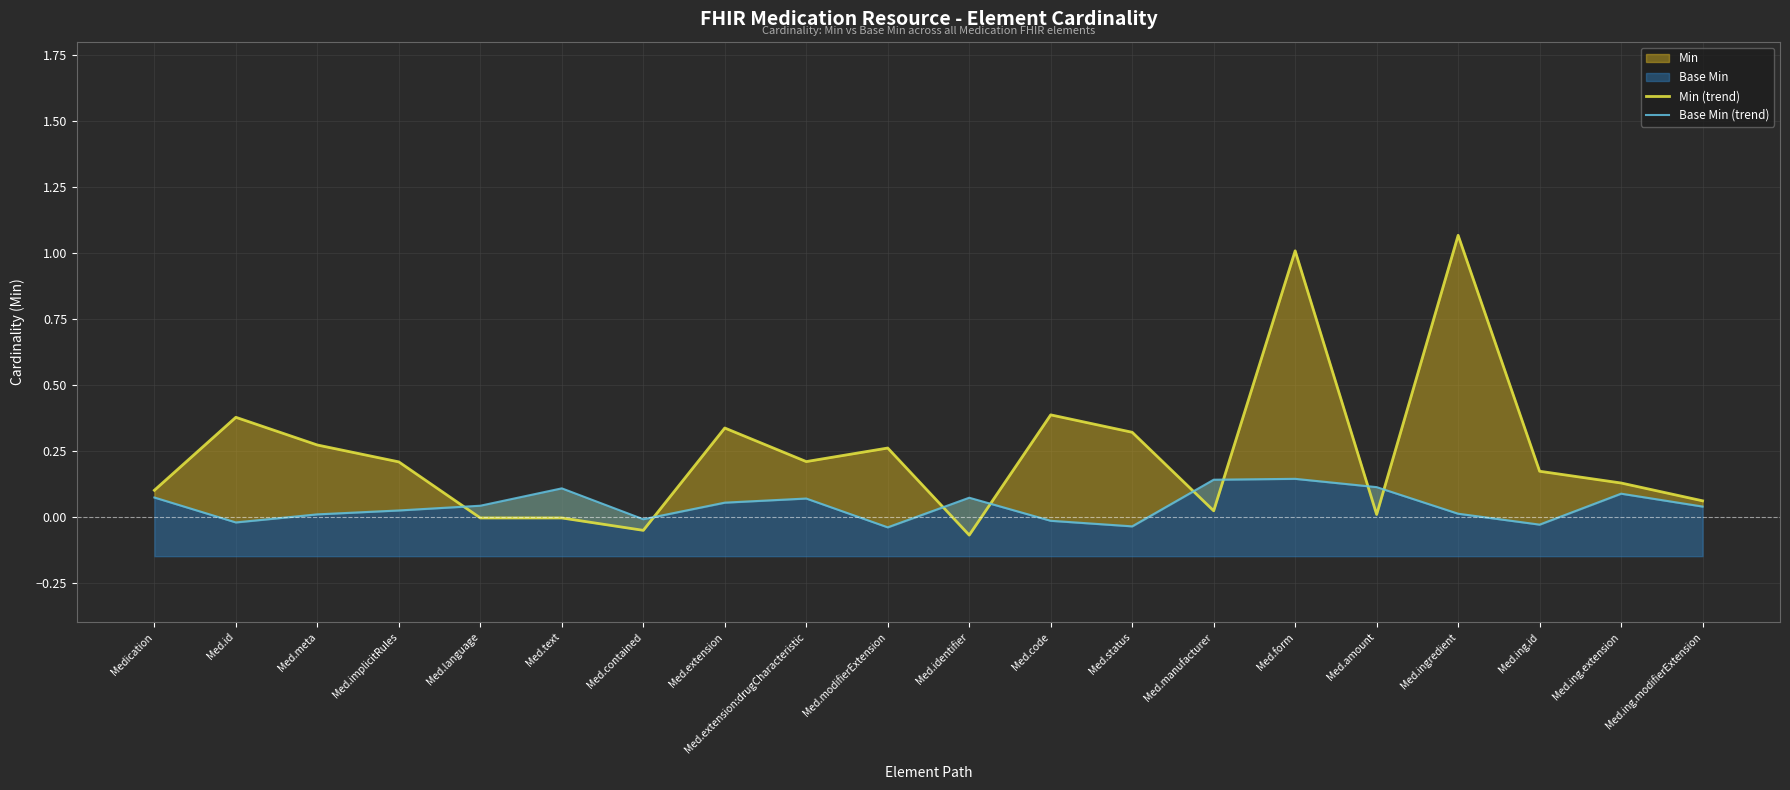

At which label does Min (trend) reach its minimum?

Med.identifier